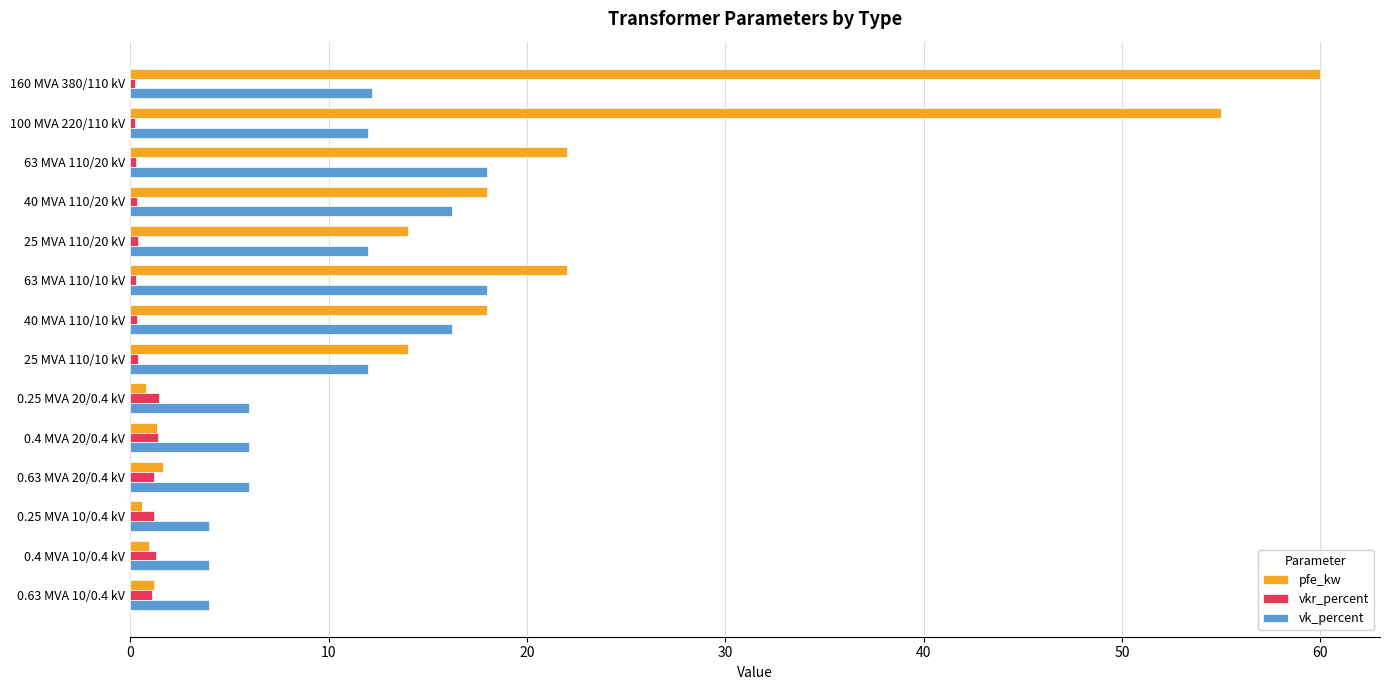

Rank the series by their maximum value, from lowest to highest.

vkr_percent, vk_percent, pfe_kw